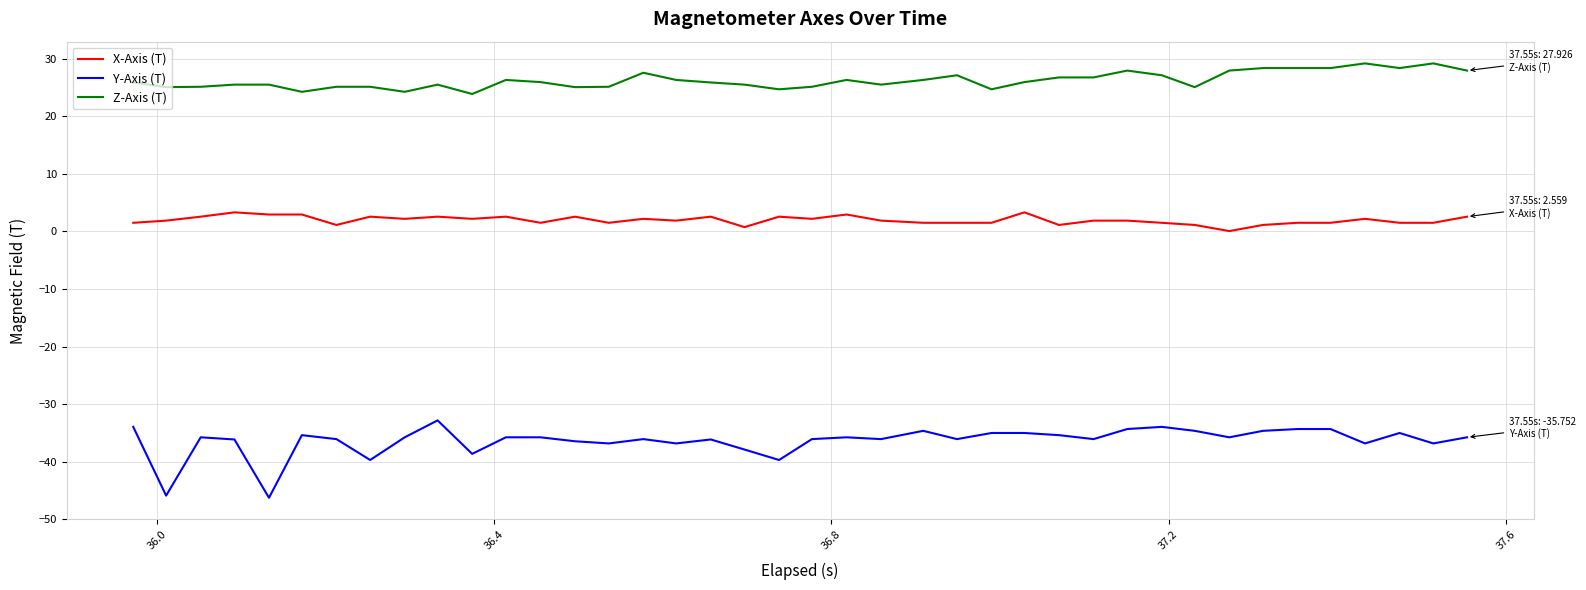

Which series has the largest total across all categories?

Z-Axis (T)